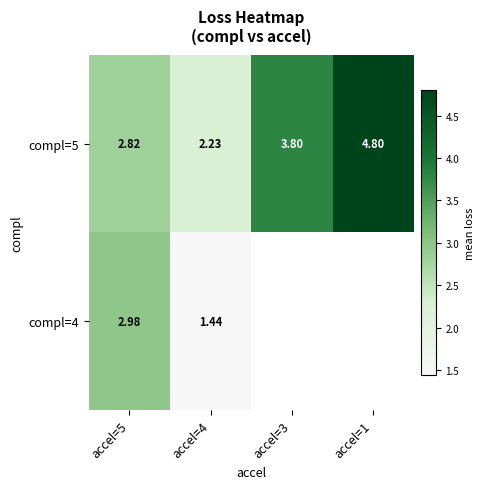

The compl=5 series shows 3.8 at accel=3. True or false?

True